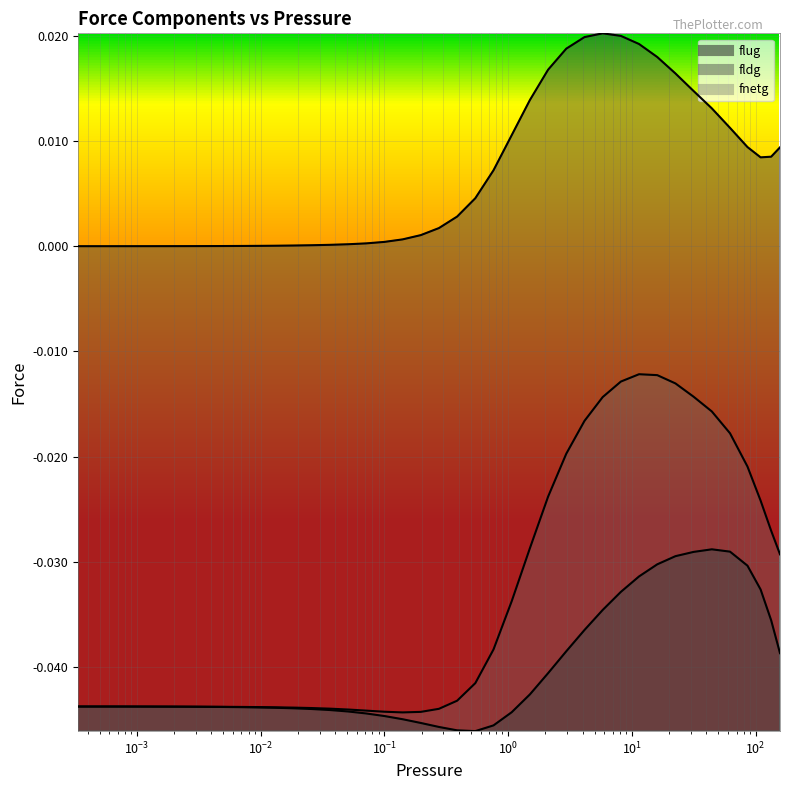

True or false: fnetg and fldg cross at least once.

False